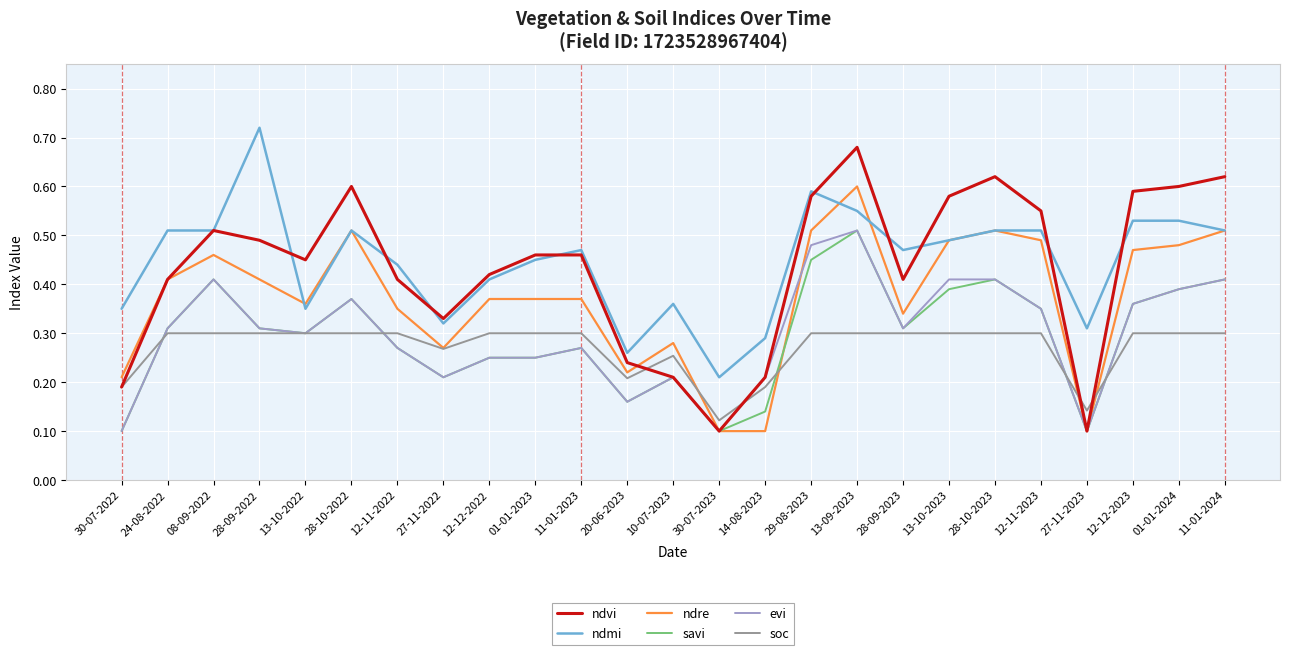

Where is soc nearest to the value 0?

30-07-2023